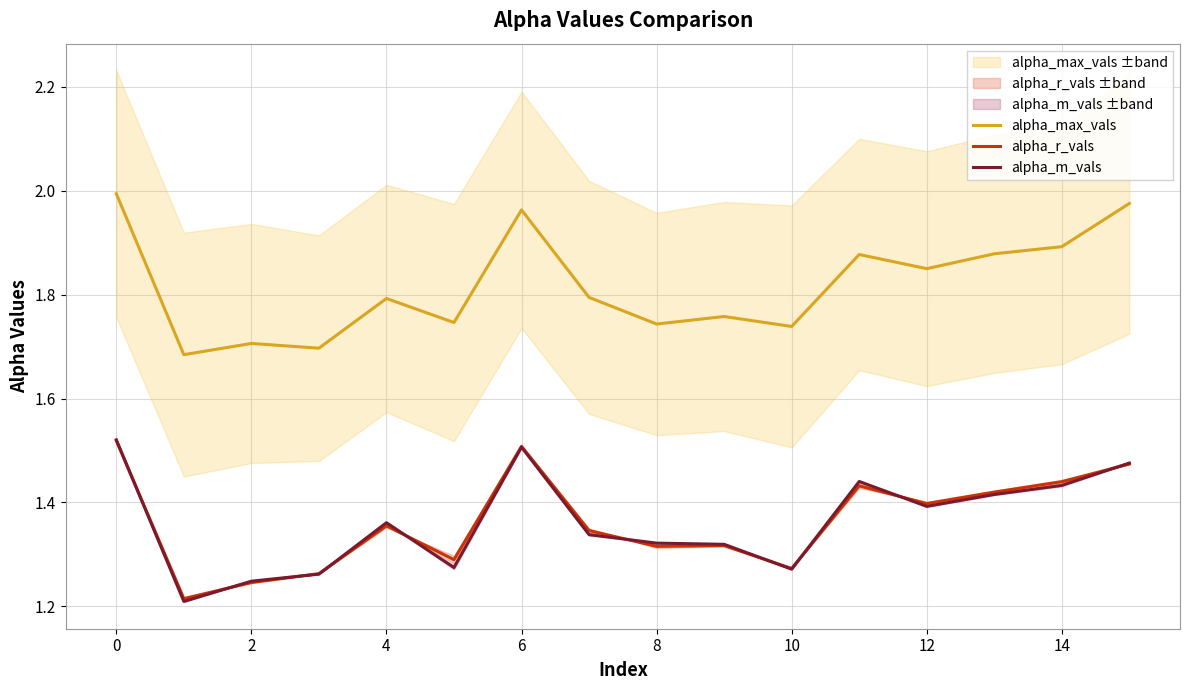

What are all the series names shown in the legend?

alpha_max_vals, alpha_r_vals, alpha_m_vals